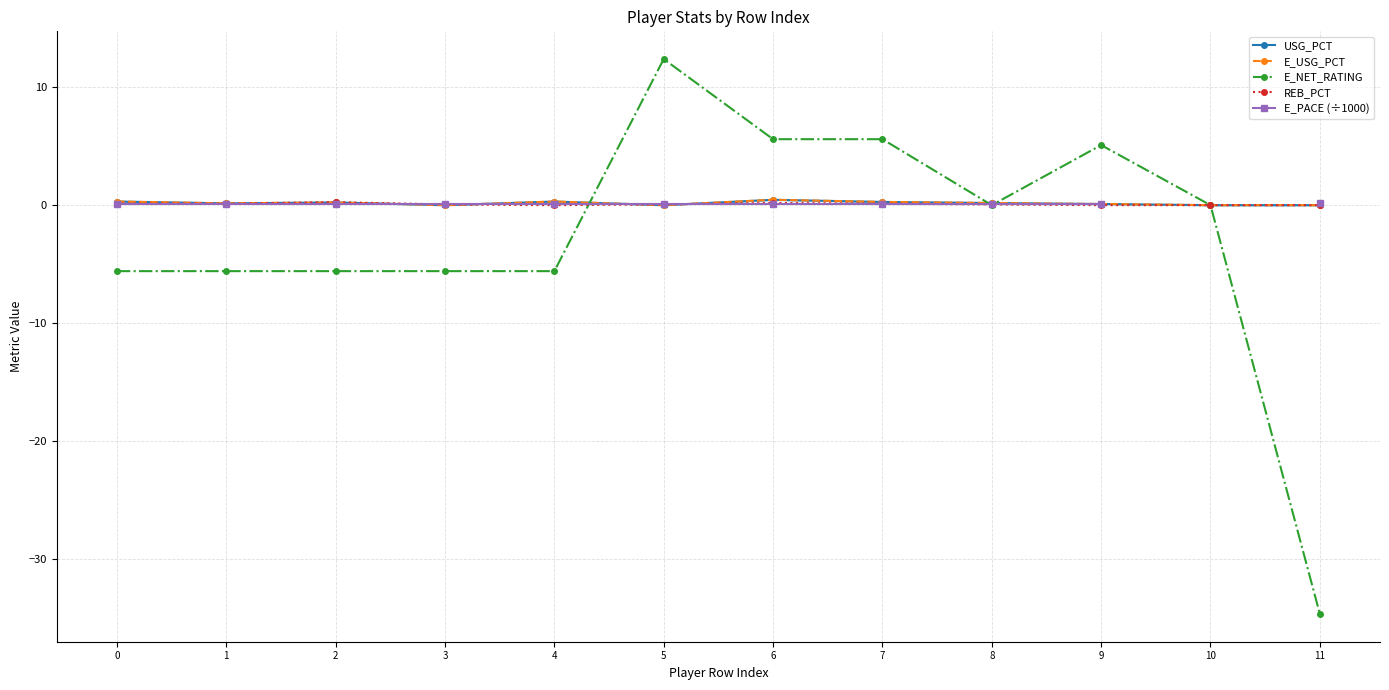

At how many categories does at least one series exceed -14?

12